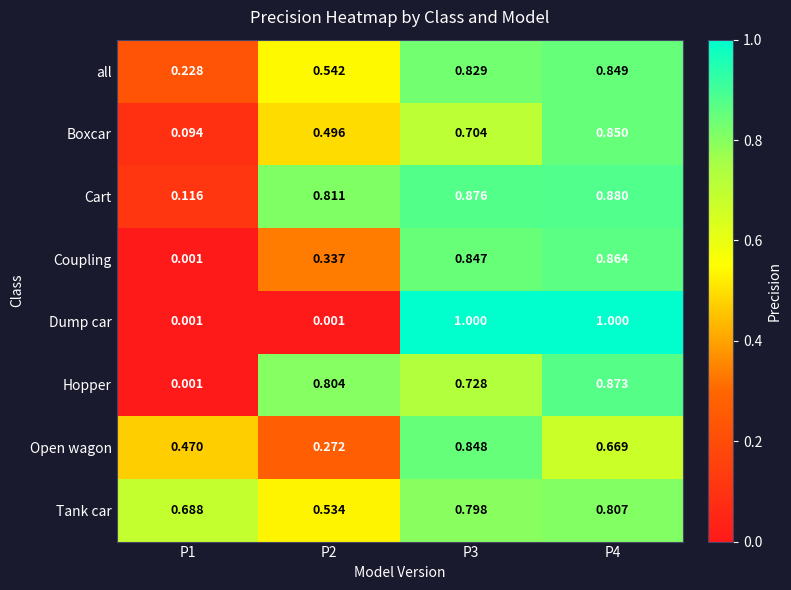

Which series changed the most between P2 and P3?

Dump car